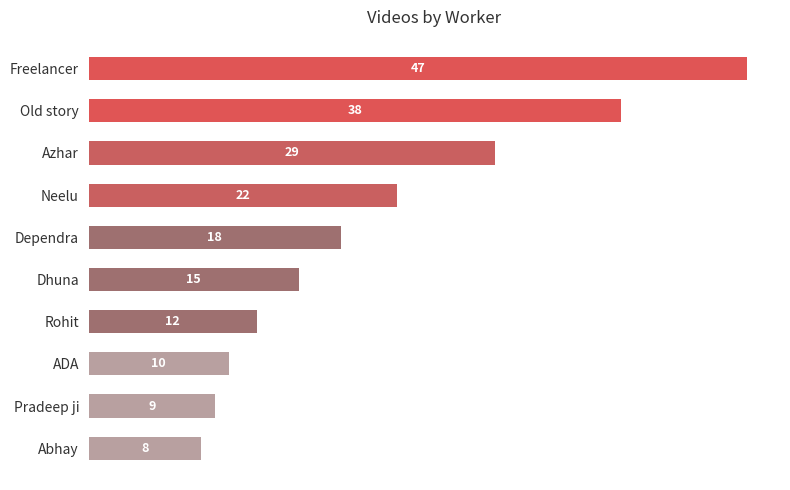

Reading top to bottom, extract all data points from this chart.

Freelancer=47	Old story=38	Azhar=29	Neelu=22	Dependra=18	Dhuna=15	Rohit=12	ADA=10	Pradeep ji=9	Abhay=8